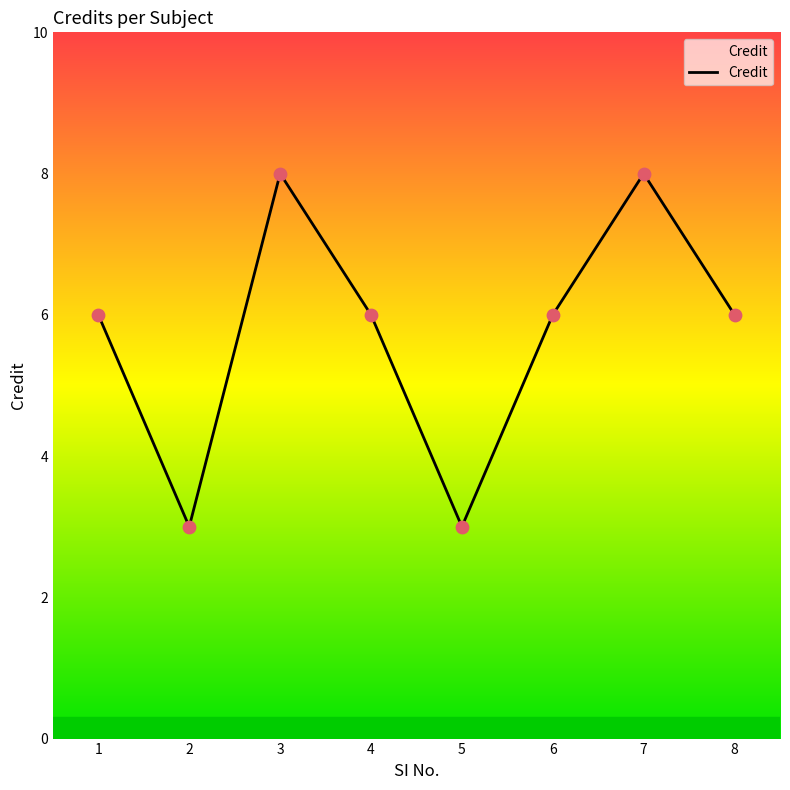

What is the change in value from 5 to 7?

+5